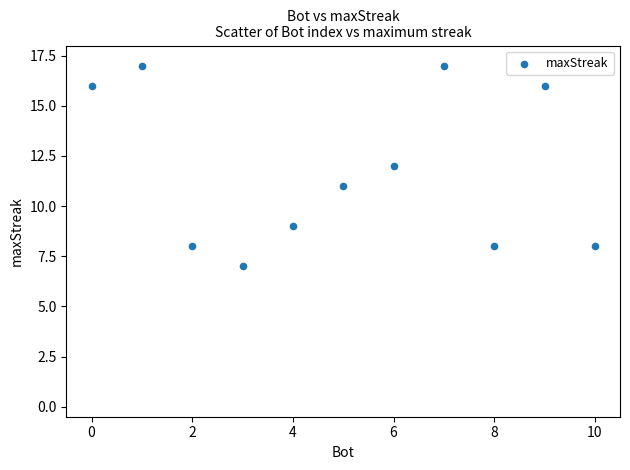

What is the range of Y values (max minus min)?

10